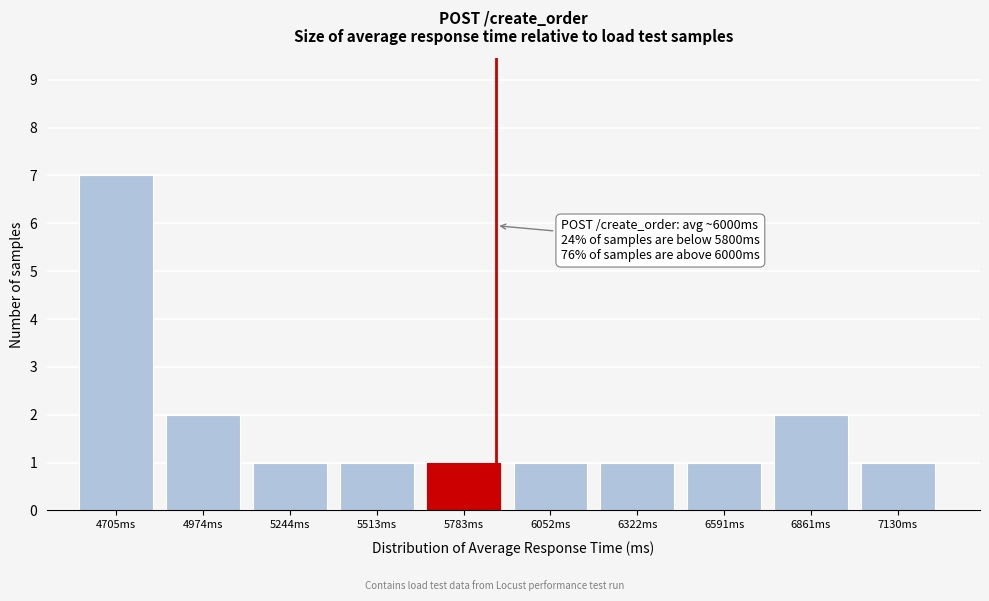

Reading left to right, list all the values displayed in this chart.

7	2	1	1	1	1	1	1	2	1